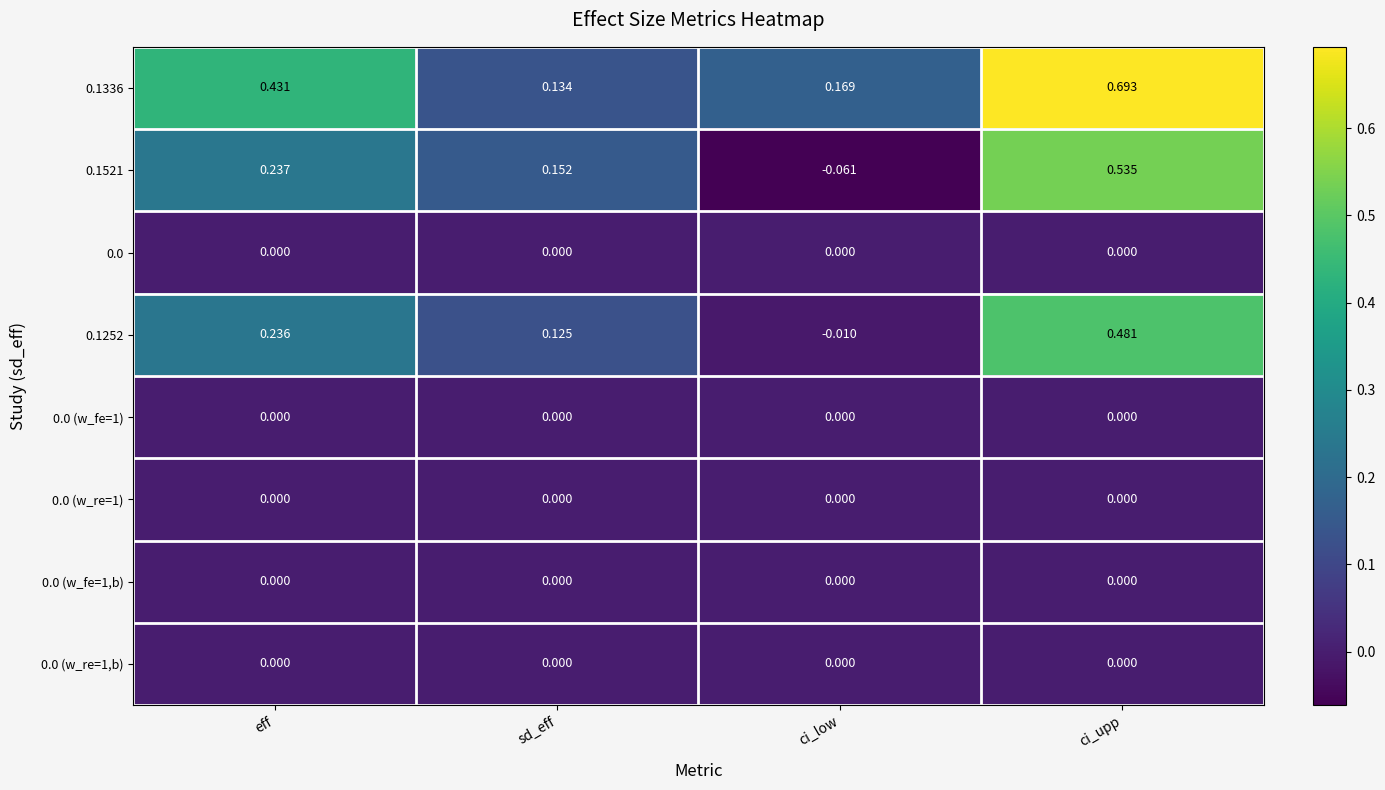

At which category is the sum across all series the highest?

ci_upp